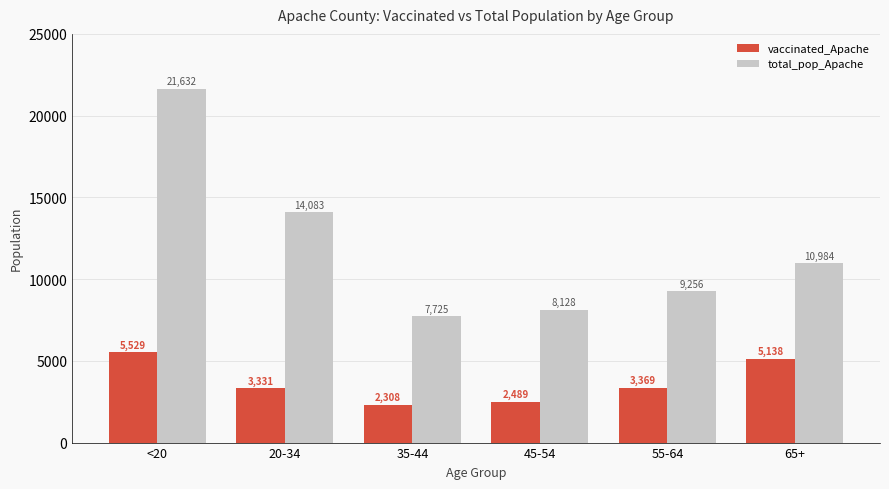

What is the label of the 4th bar from the left?

45-54